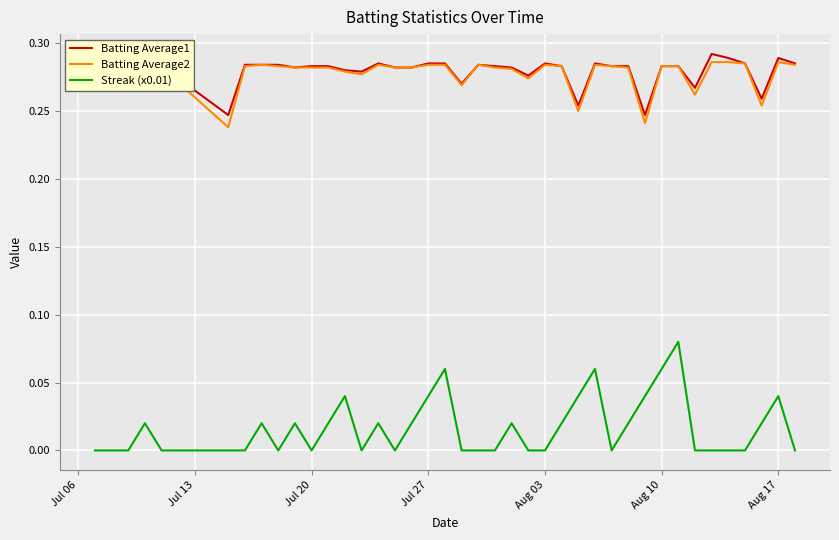

Which series has the widest spread of values?

Streak (x0.01)